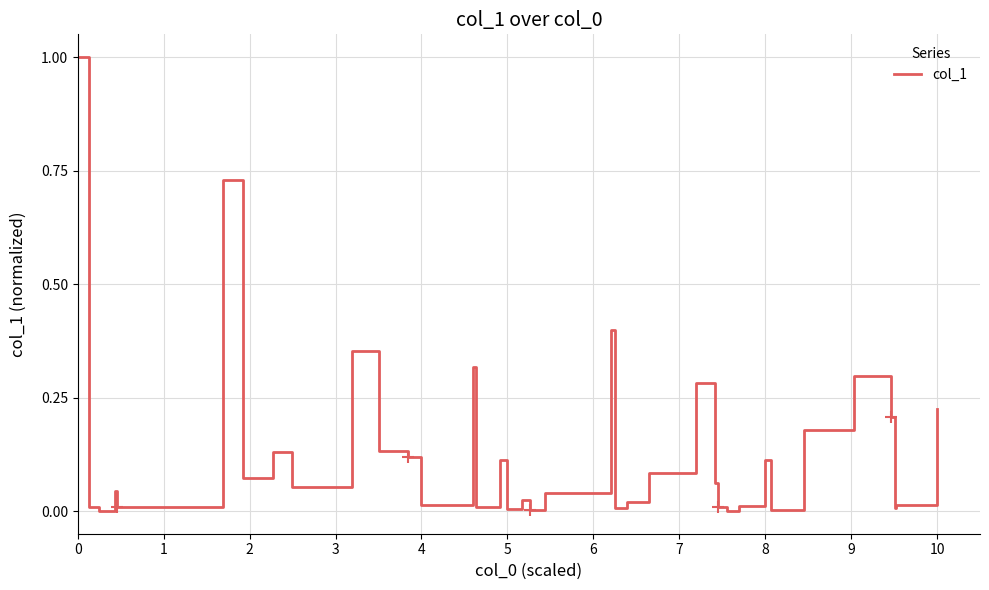

What is the difference between the maximum and second lowest values?

1.0